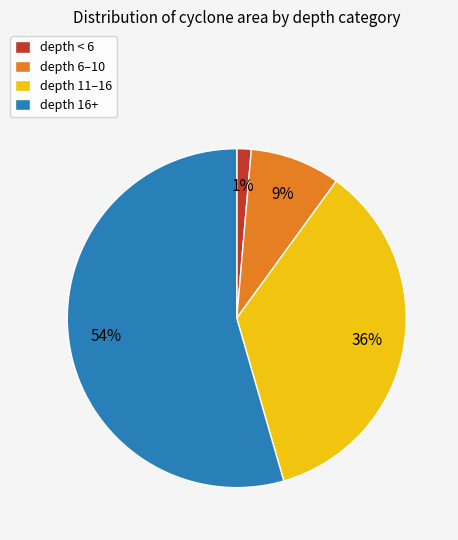

Between depth 16+ and depth < 6, which is larger?

depth 16+